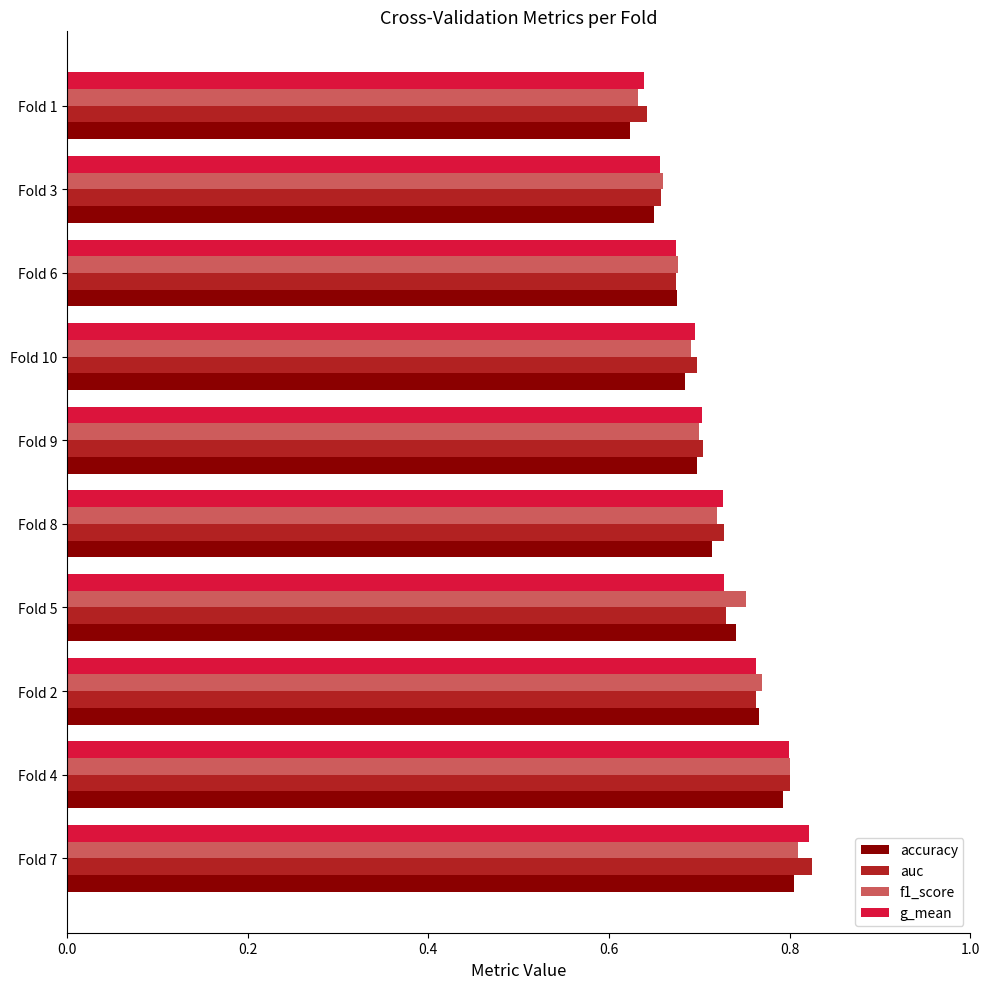

How many auc values are between 0 and 1?

10